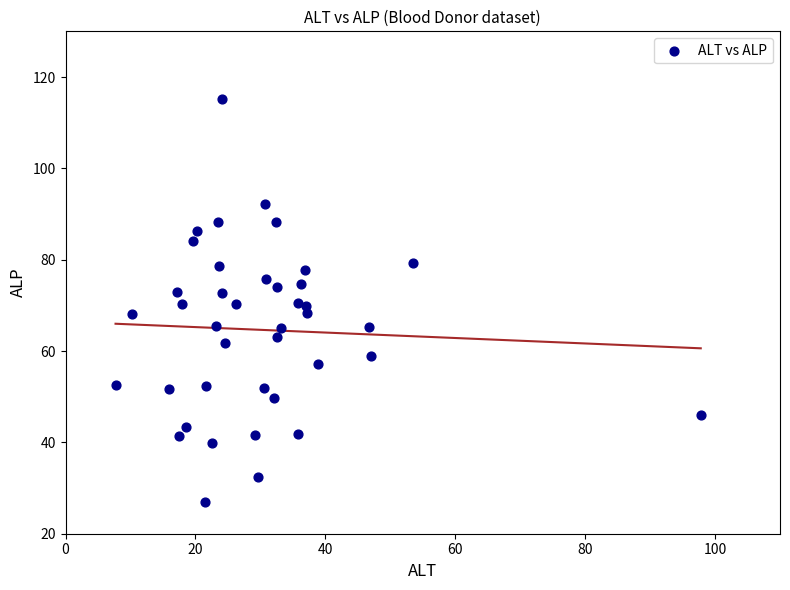

What is the range of Y values (max minus min)?

88.1